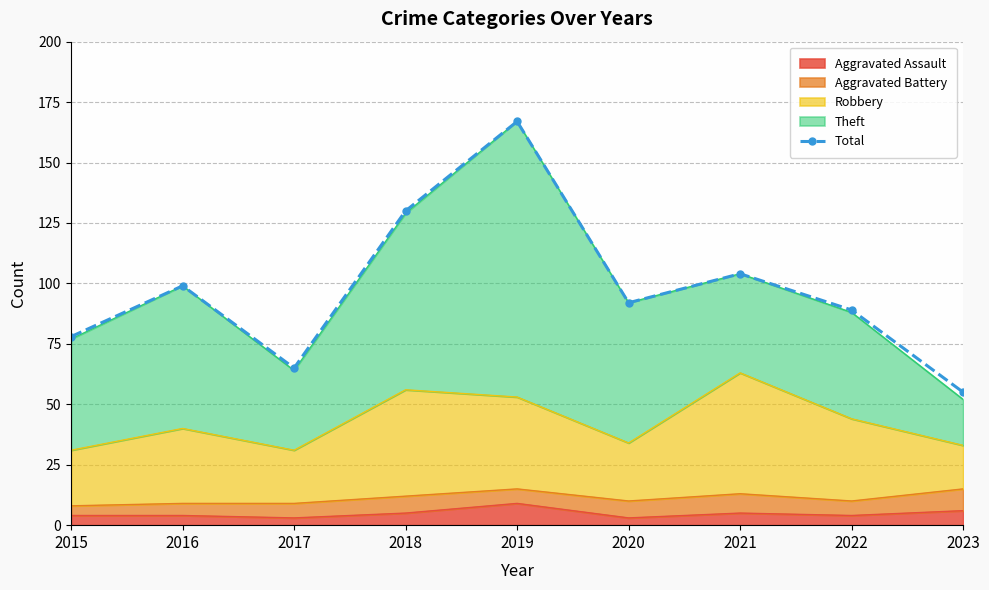

Rank the categories by value from highest to lowest.

2019, 2018, 2021, 2016, 2020, 2022, 2015, 2017, 2023